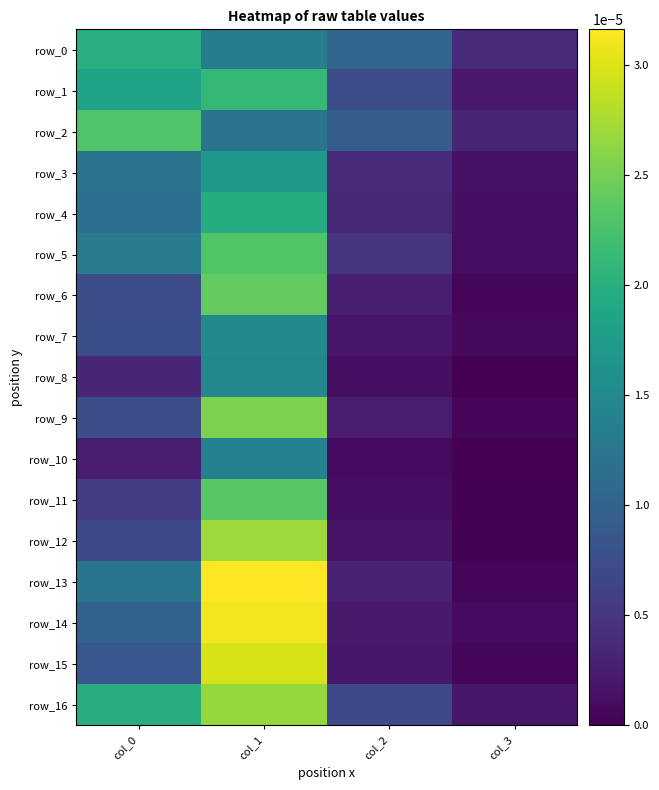

Which has a higher value, col_3 or col_1?

col_1